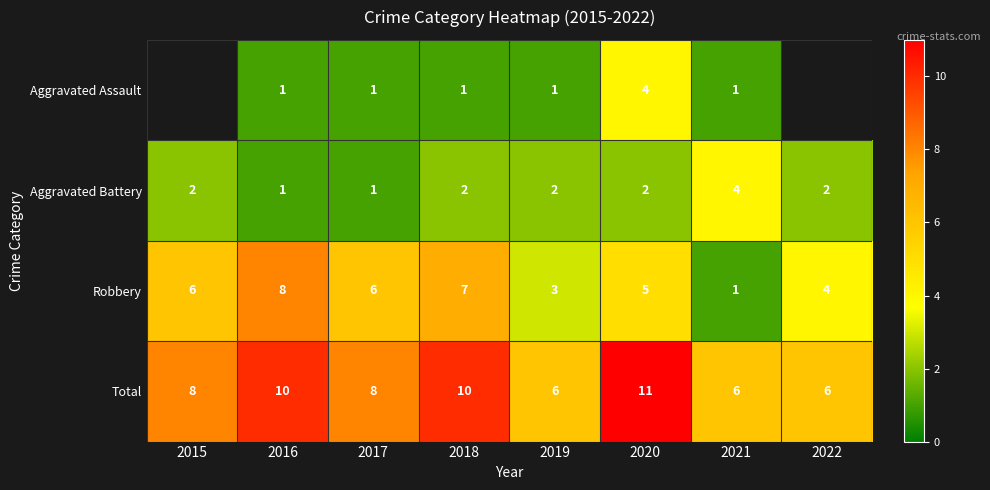

Is the value of Aggravated Assault at 2021 greater than the value of Robbery at 2019?

No